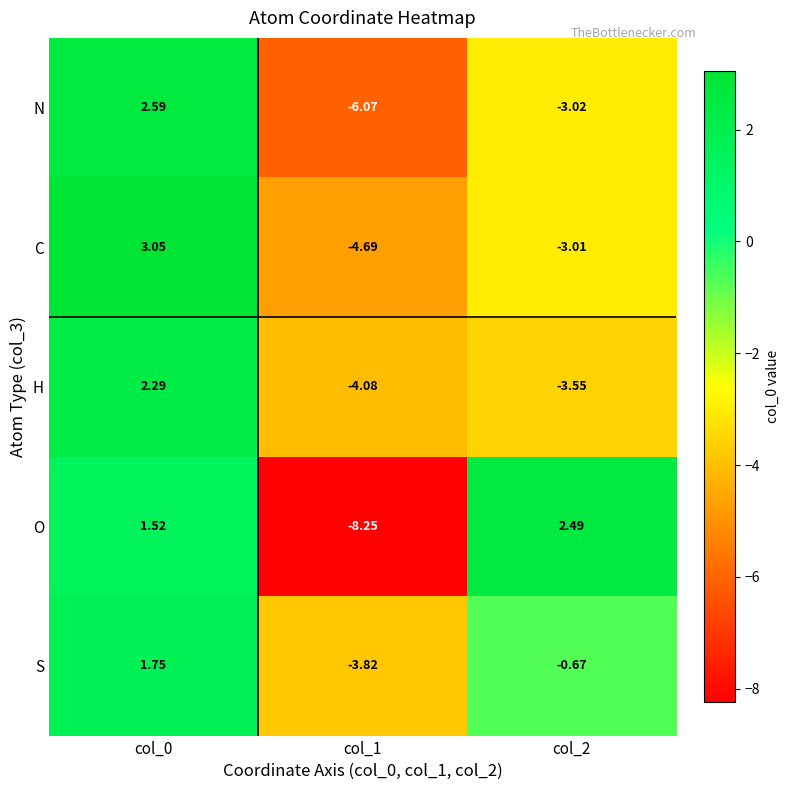

Rank the series by their maximum value, from highest to lowest.

C, N, O, H, S